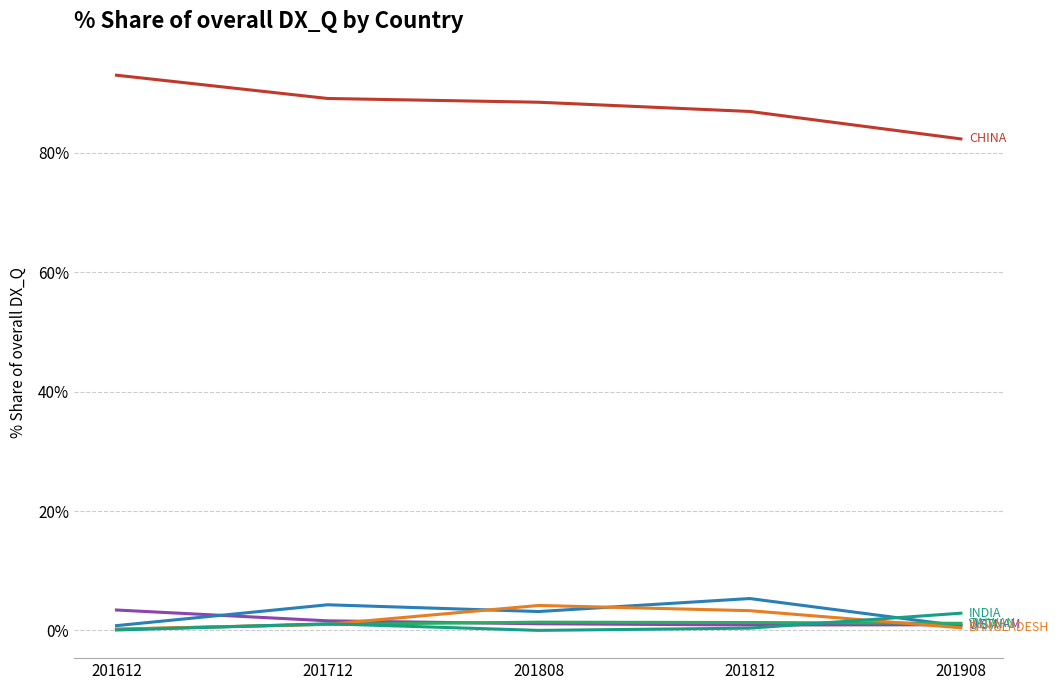

What is the maximum value shown in the chart?

93.0